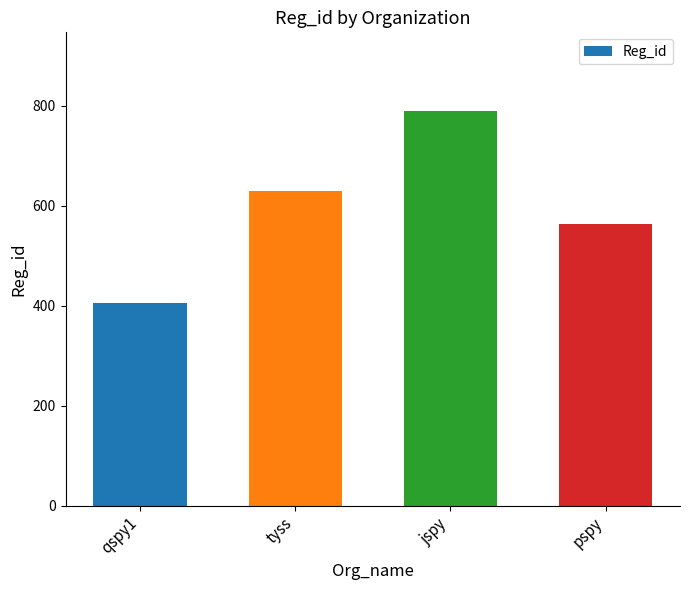

Is it true that the value at tyss is 250?

False